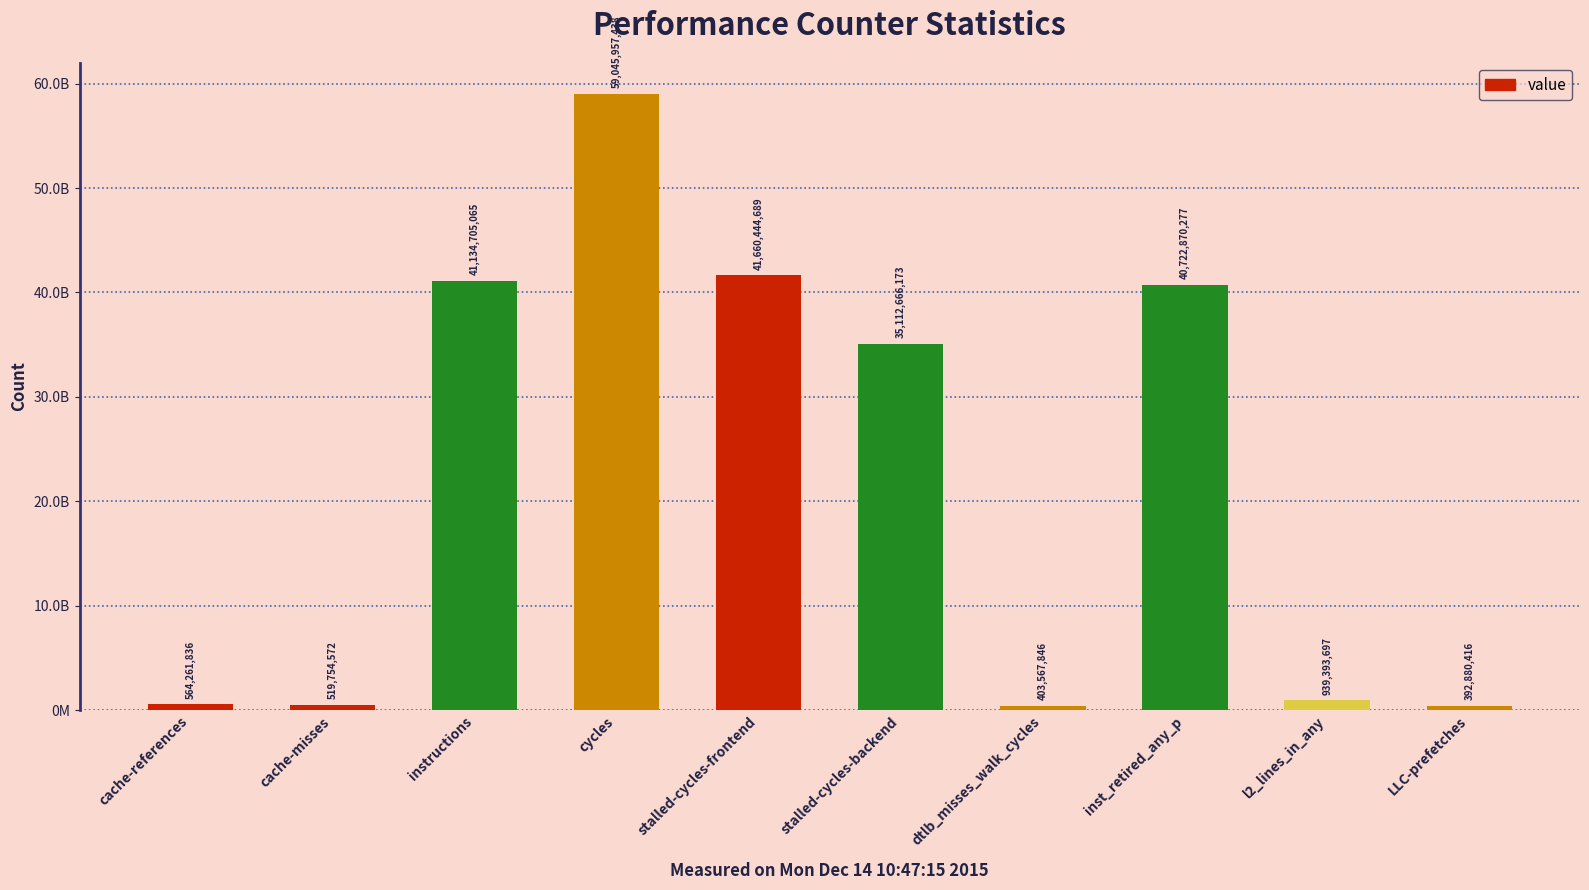

Are the bars horizontal?

No